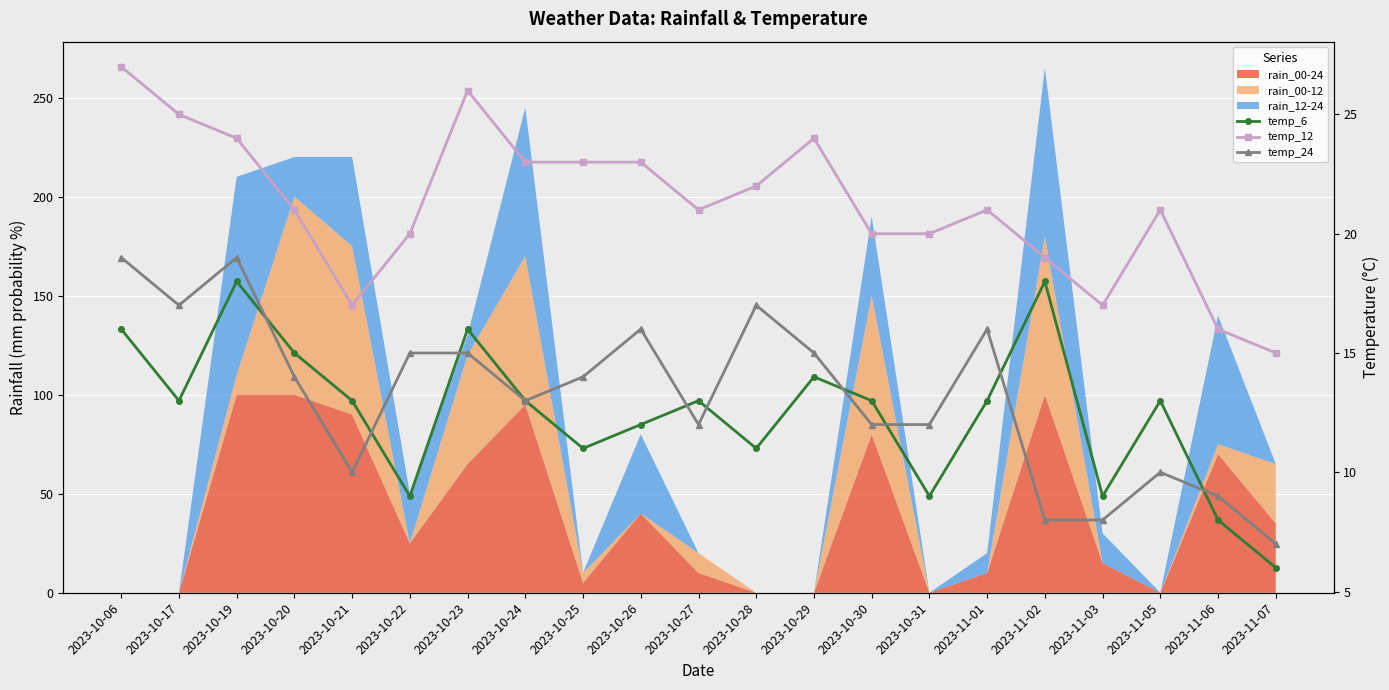

What is the difference between the temp_6 values at 2023-10-06 and 2023-10-31?

7